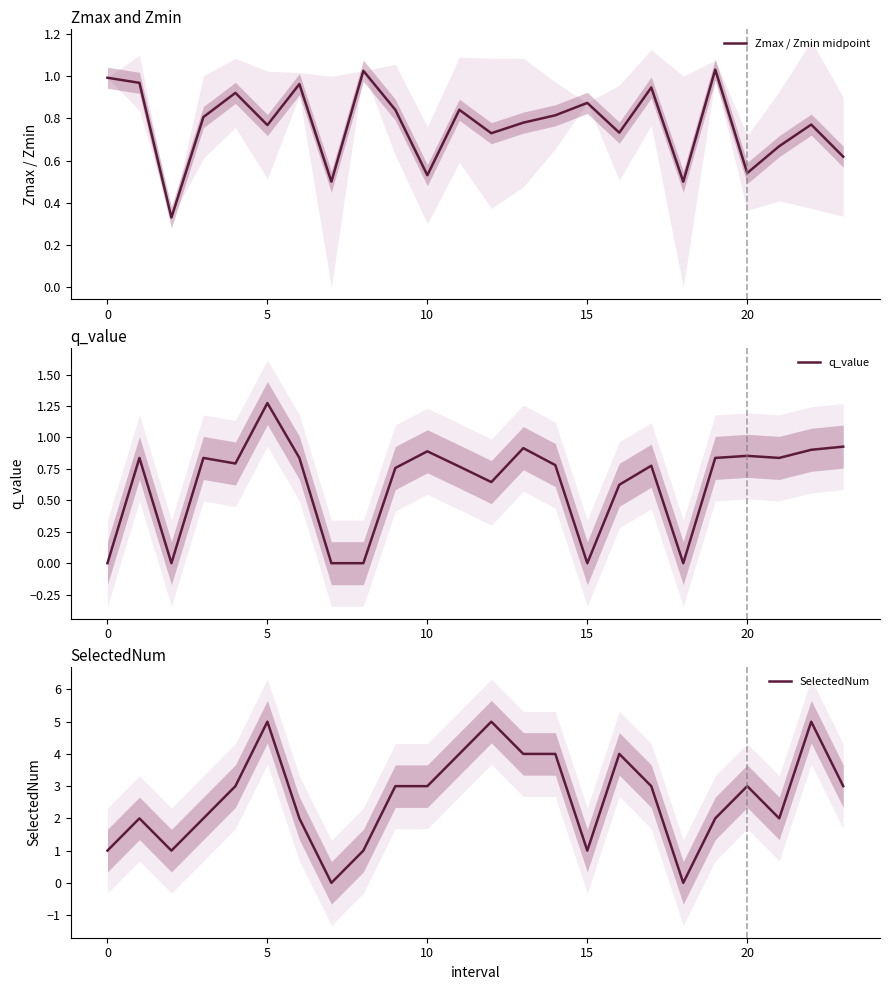

Is it true that q_value equals -0.0 at 15?

True